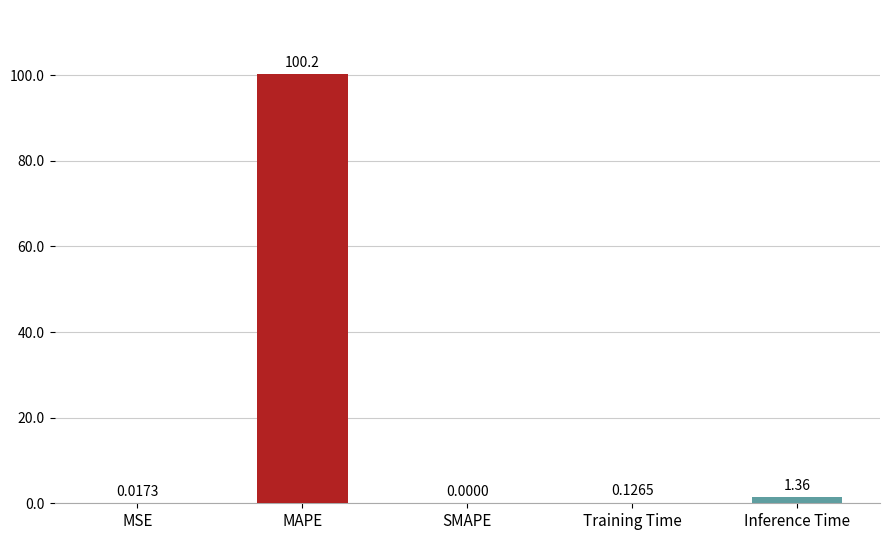

What is the change in value from MAPE to Training Time?

-100.1